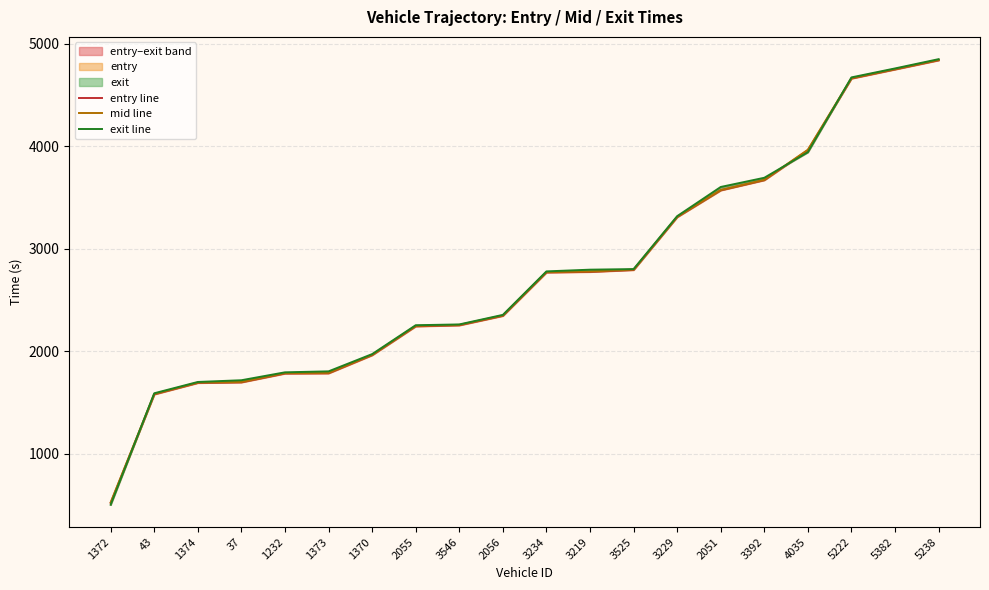

The exit line series shows 6016.2 at 3392. True or false?

False